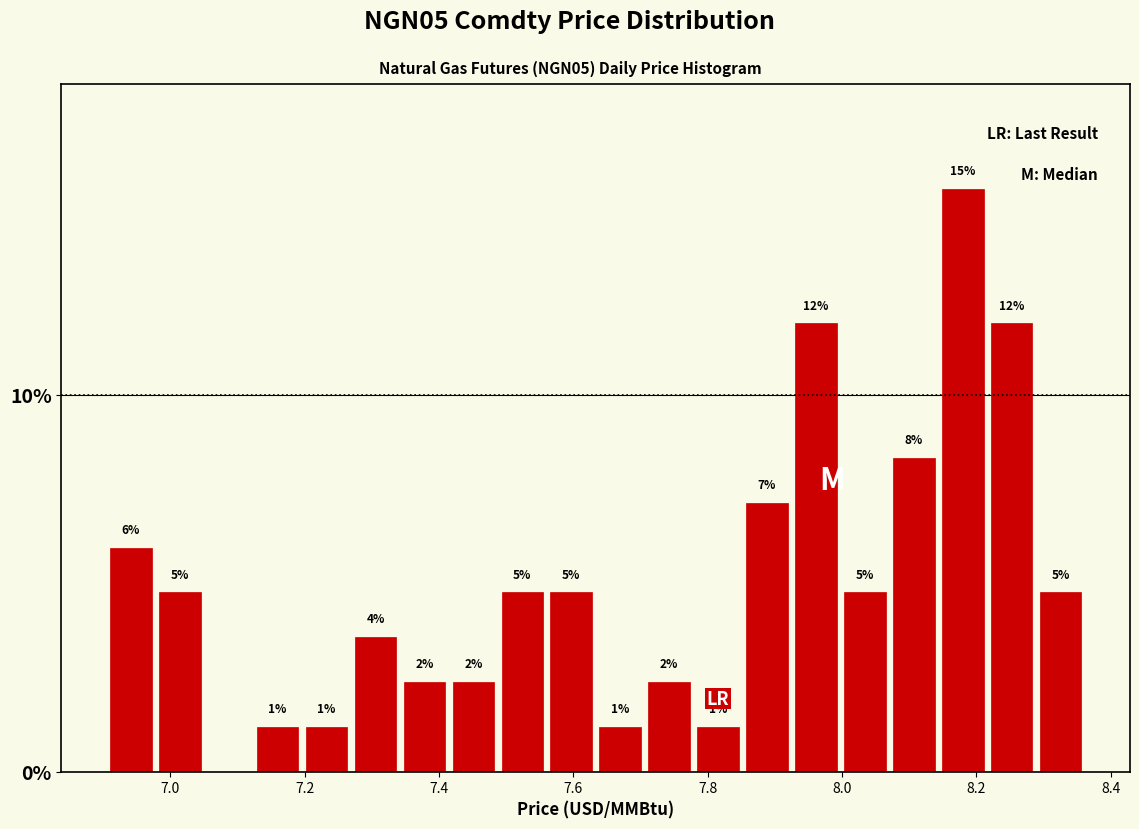

Around what value on the x-axis is the tallest bar? Give the approximate position of its centre, as read against the axis.

8.18